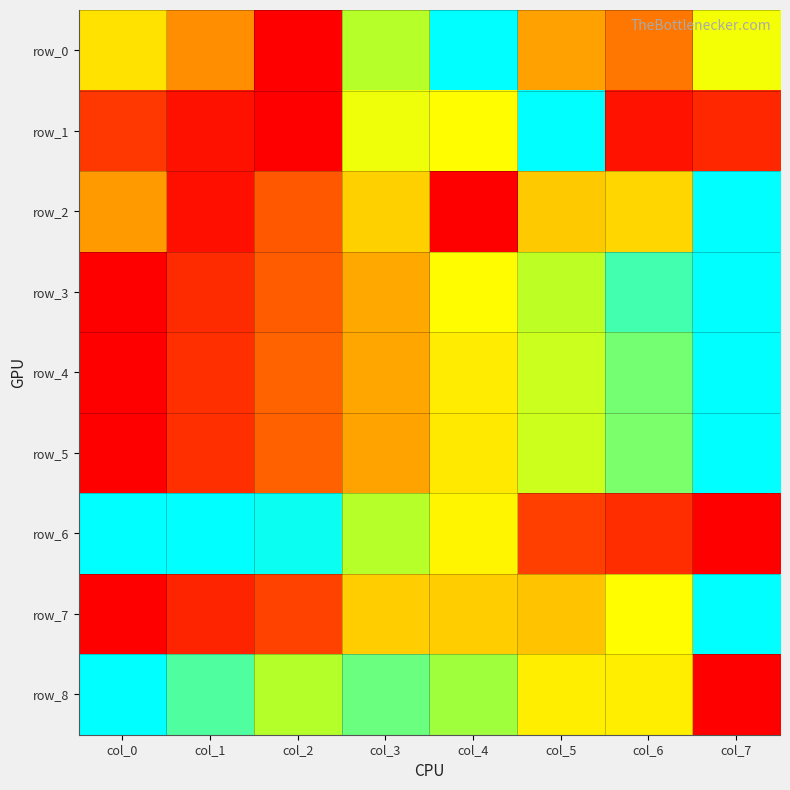

What is the difference between the maximum and minimum values in the row_8 series?

1.0